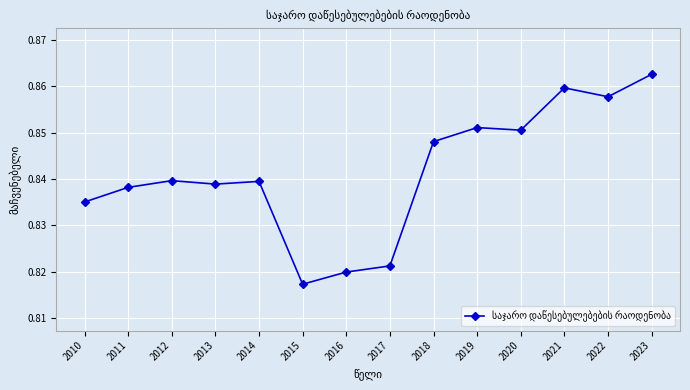

What is the sum of the values at 2014 and 2021?

1.7